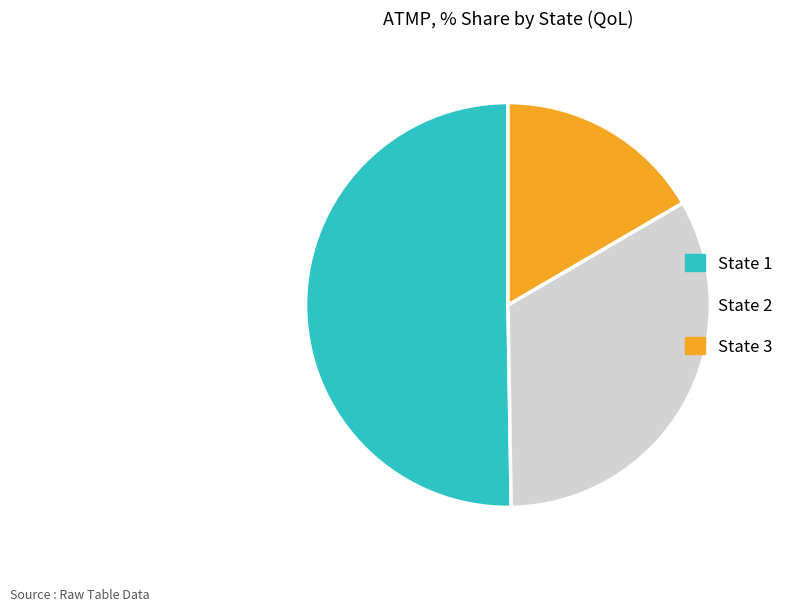

How many slices are in this pie chart?

3